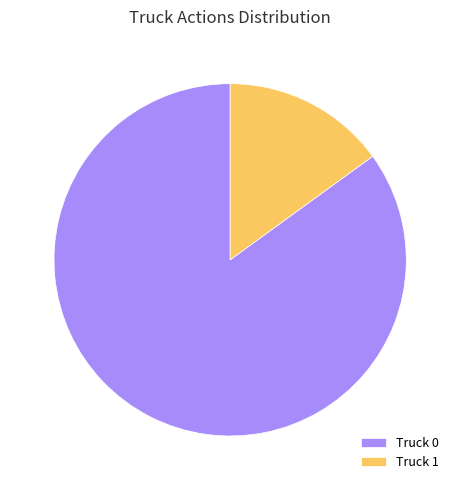

Combined, do Truck 0 and Truck 1 account for over 50%?

Yes